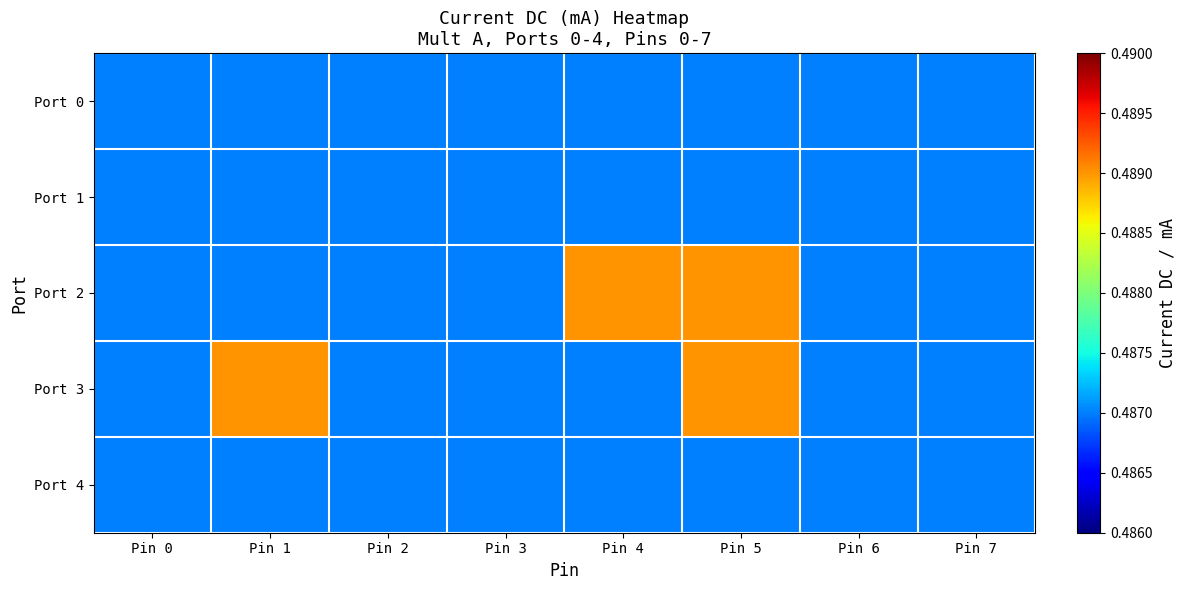

At Pin 2, list the series in order from smallest to largest.

Port 0, Port 1, Port 2, Port 3, Port 4